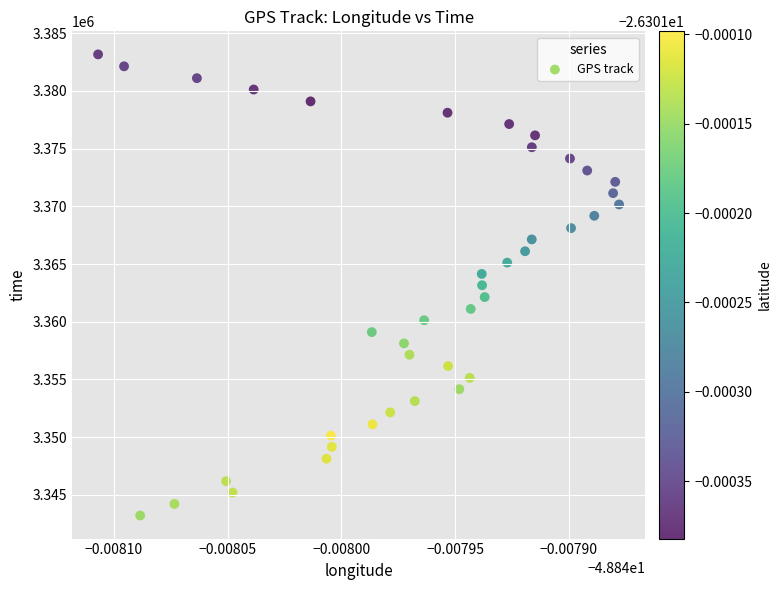

What is the range of Y values (max minus min)?

39967